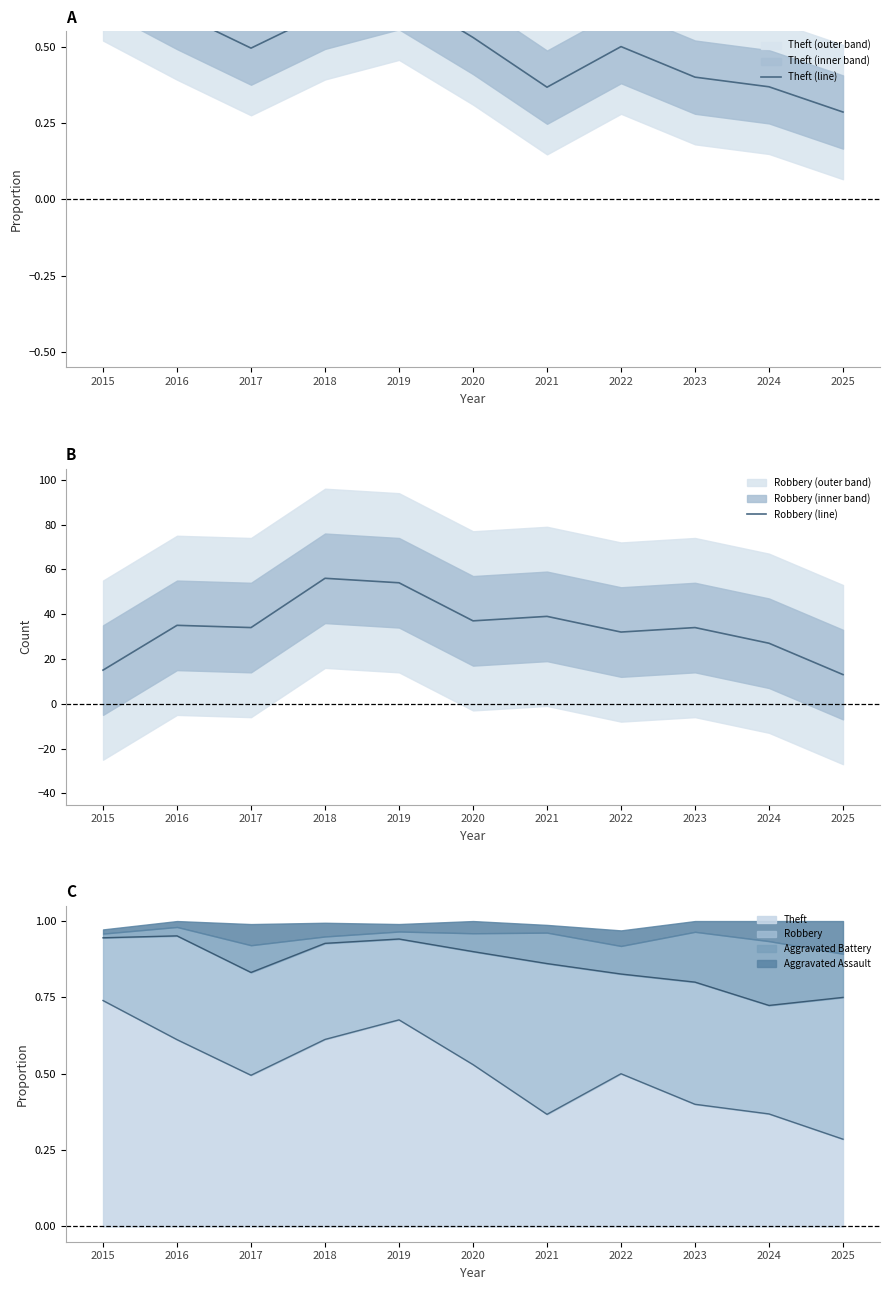

How many interior local peaks does the Theft (line) series have?

2